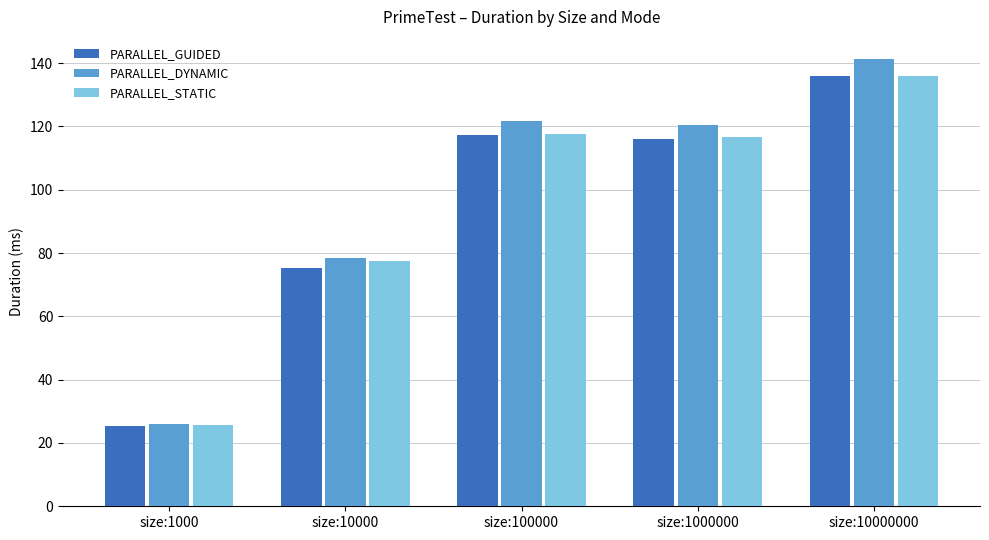

How many values in the PARALLEL_STATIC series exceed 116?

3